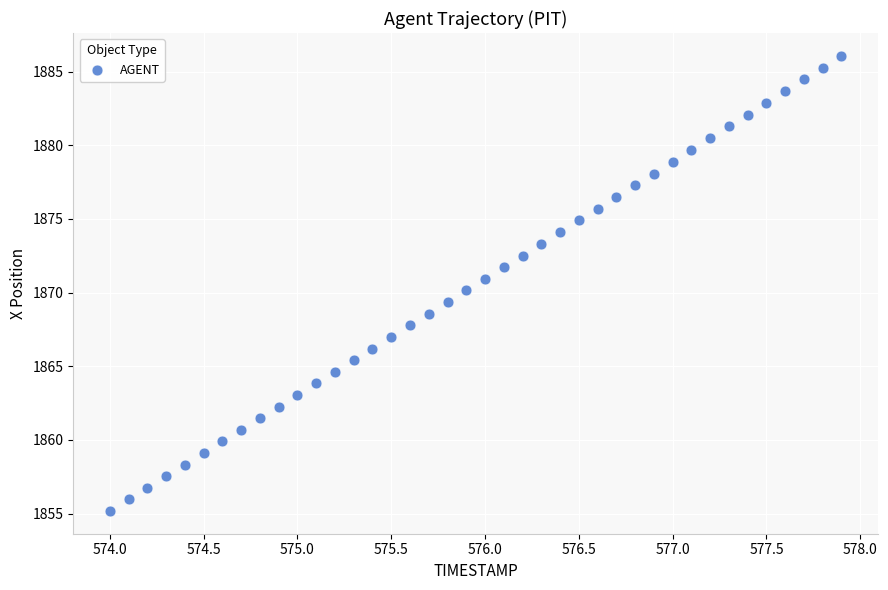

What is the range of X values (max minus min)?

3.9